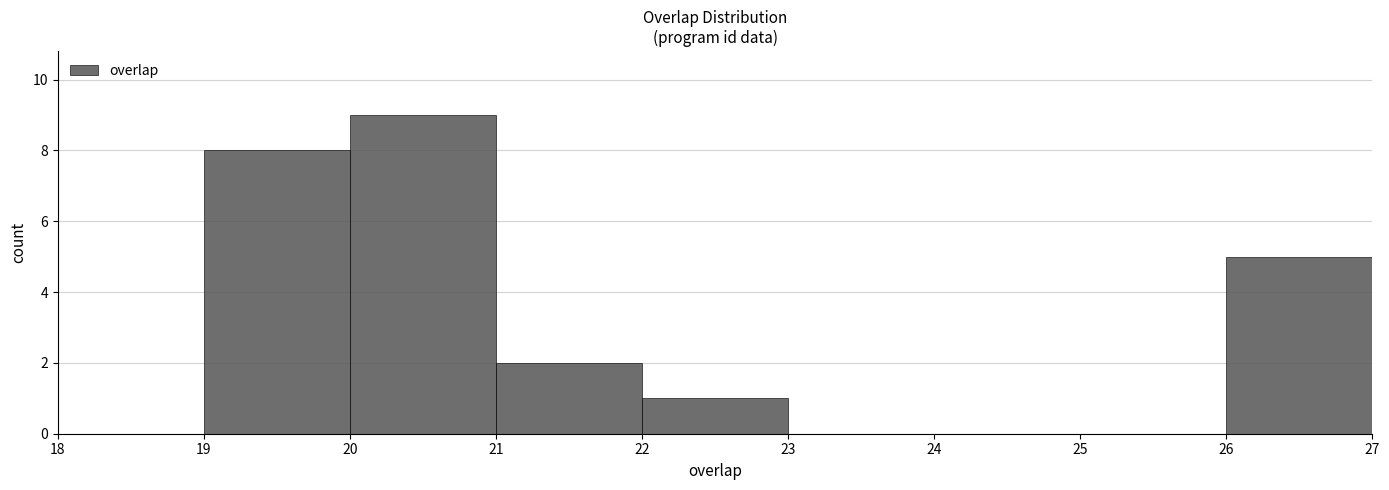

Which range on the x-axis has the tallest bar?

20 to 21